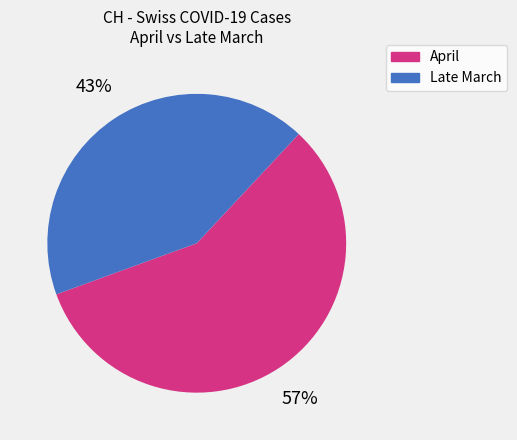

To the nearest percent, what is the combined percentage of Late March and April?

100%